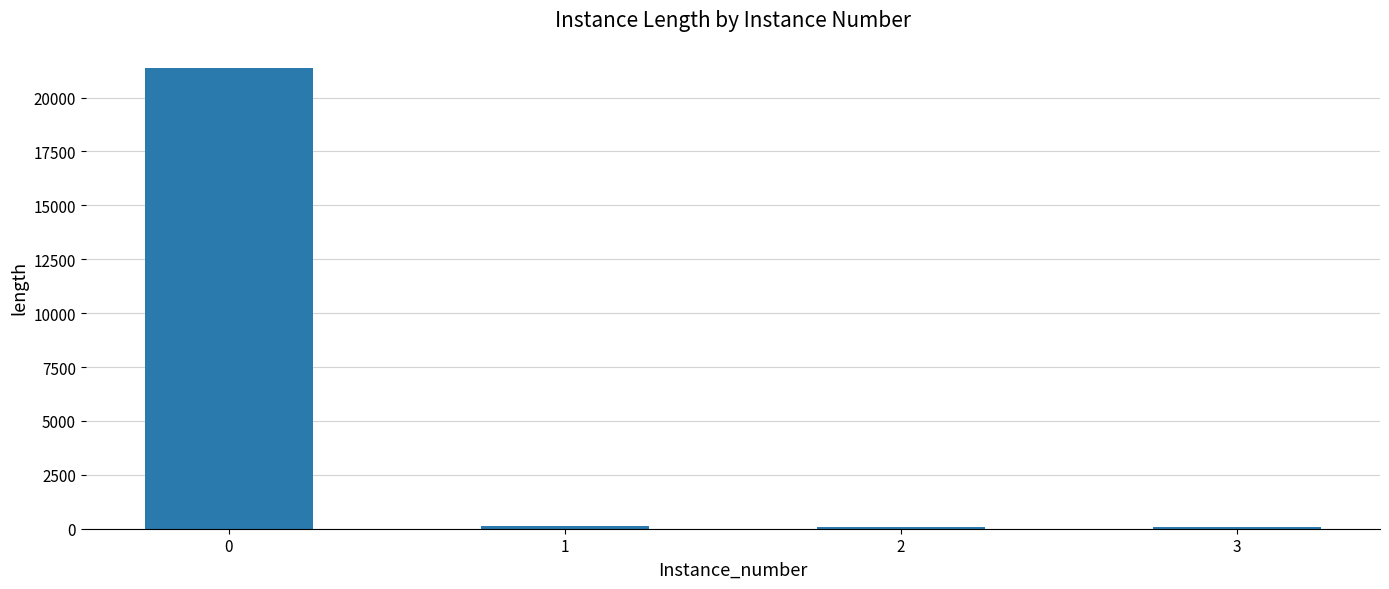

What is the average value?

5403